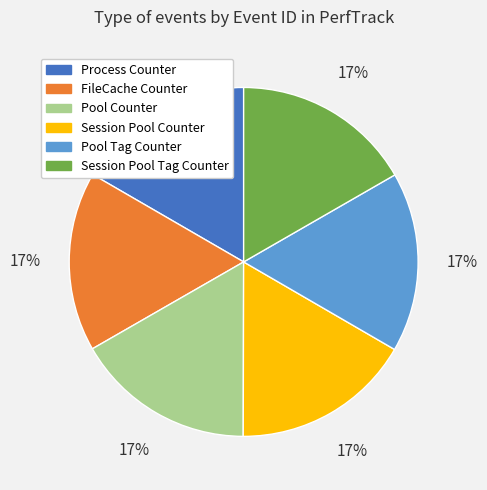

Do Process Counter and Pool Counter together represent more than half of the pie?

No